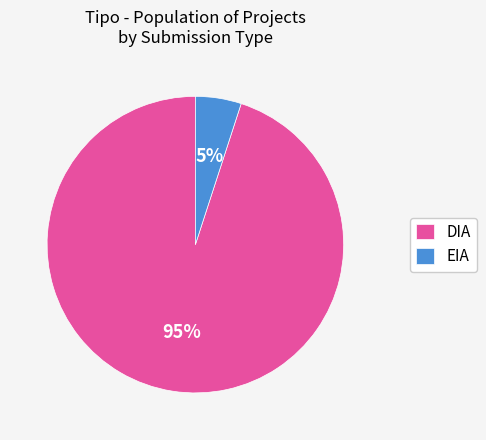

What is the majority slice?

DIA